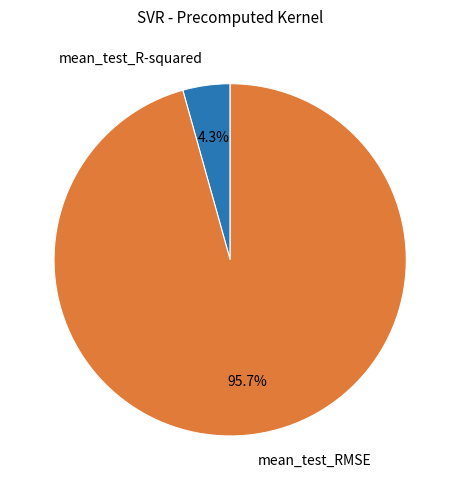

The mean_test_RMSE slice represents 96% of the pie. True or false?

True